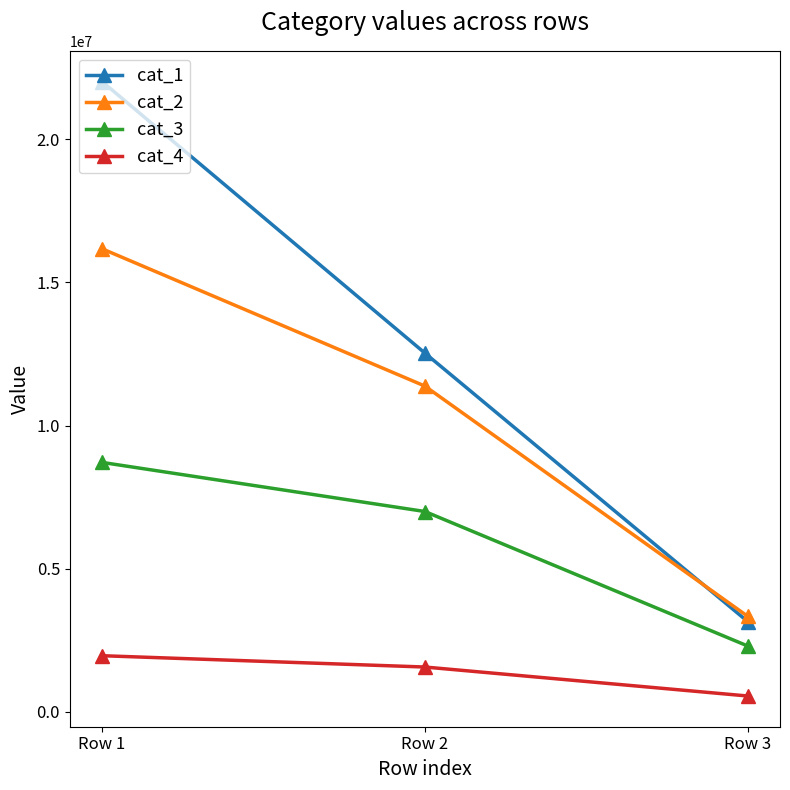

List the series in order of their overall mean, highest first.

cat_1, cat_2, cat_3, cat_4